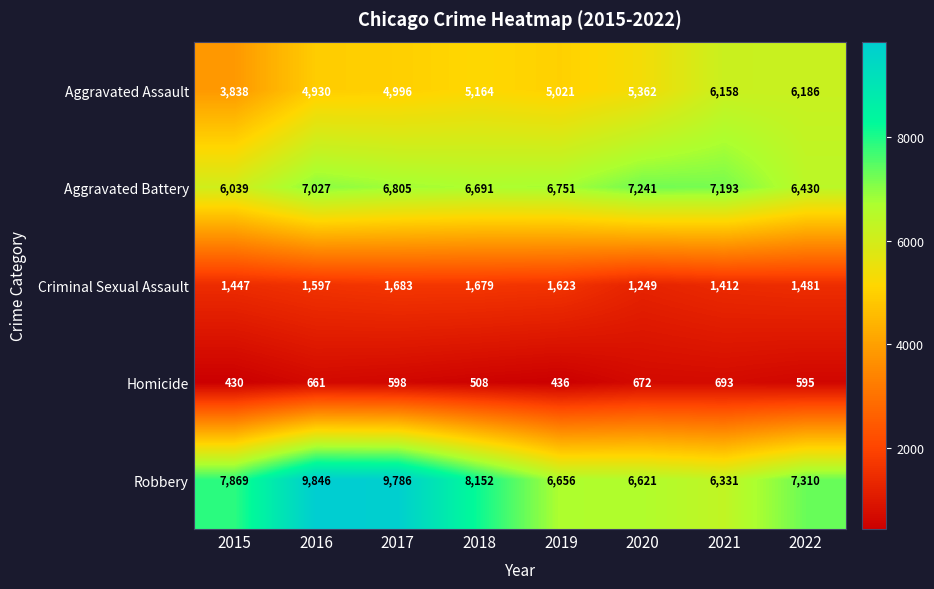

At how many categories does at least one series exceed 6295?

8